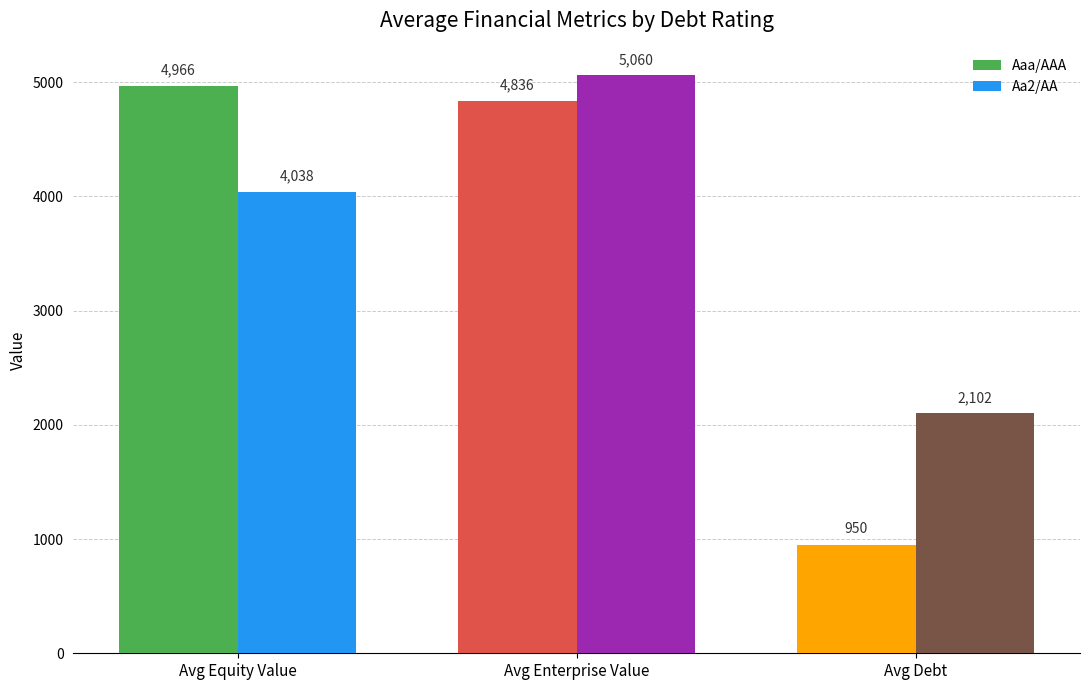

At Avg Debt, list the series in order from largest to smallest.

Aa2/AA, Aaa/AAA